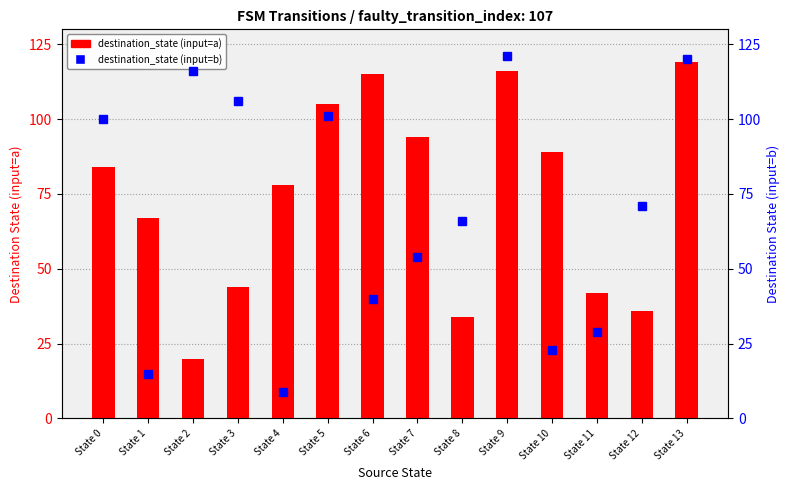

Which category has the highest value across all series?

State 9